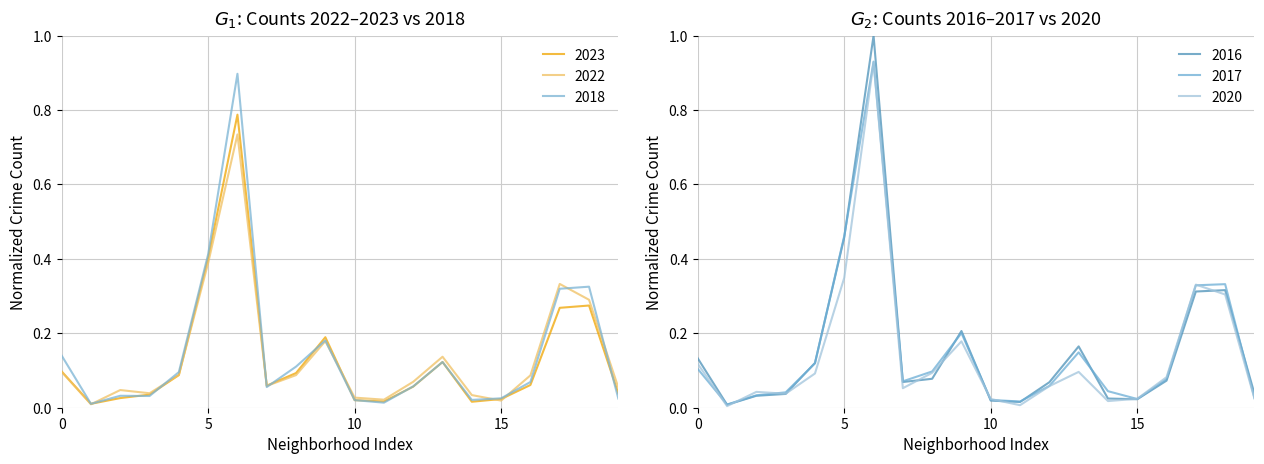

Count the number of categories in the chart.

20